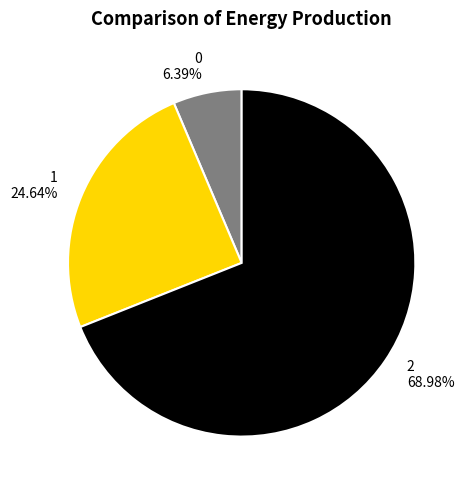

To the nearest percent, what is the difference between the largest and smallest slice percentages?

63%